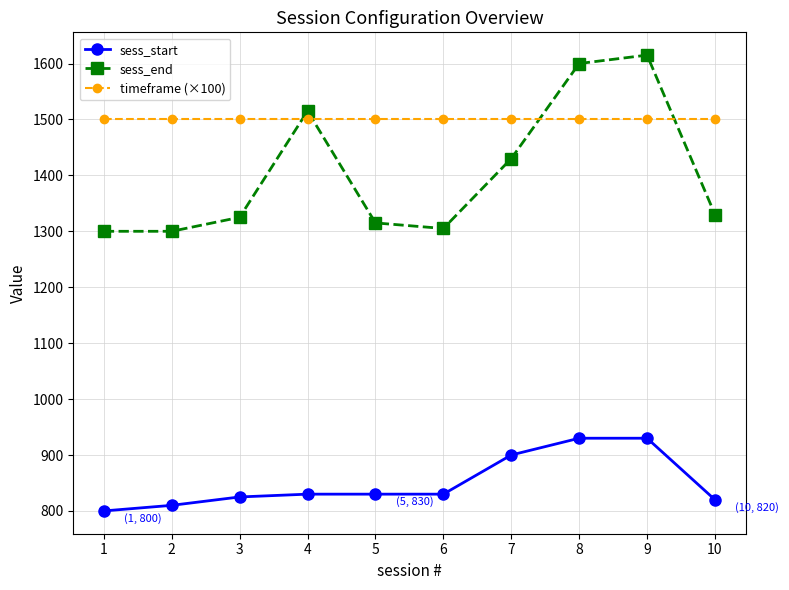

Which series has the largest total across all categories?

timeframe (×100)